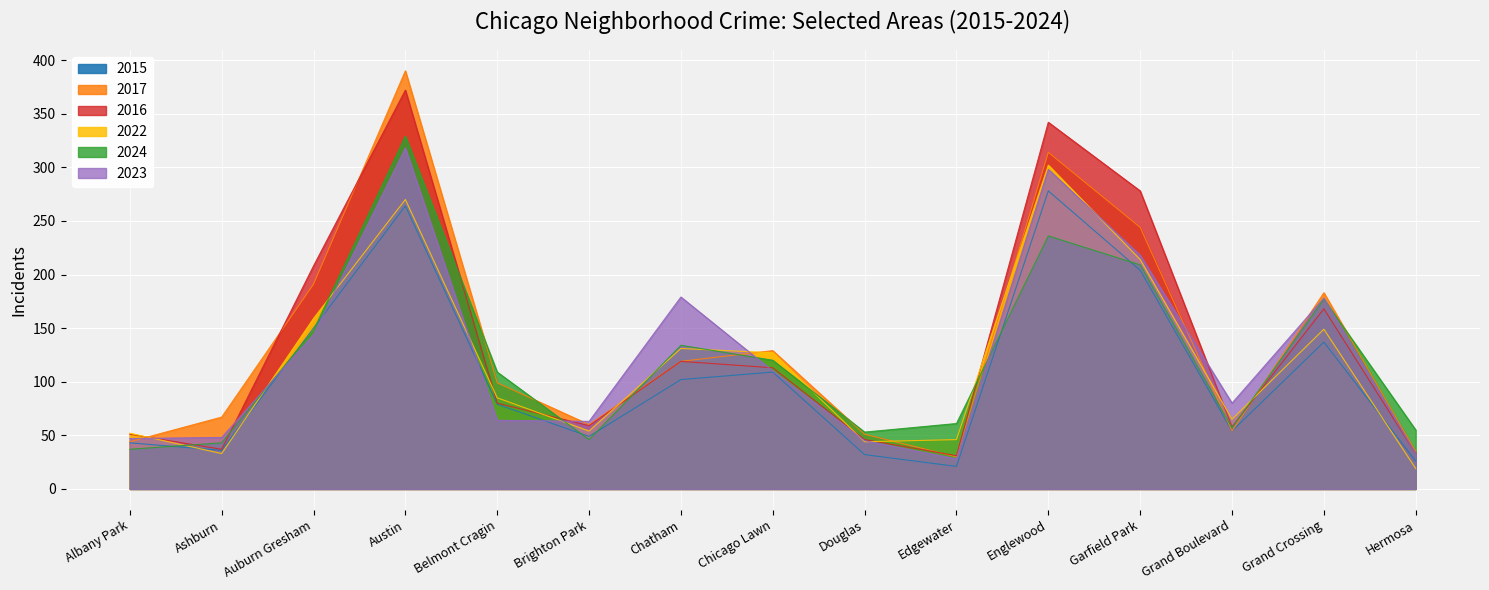

Read the 2015 value at Brighton Park.

49